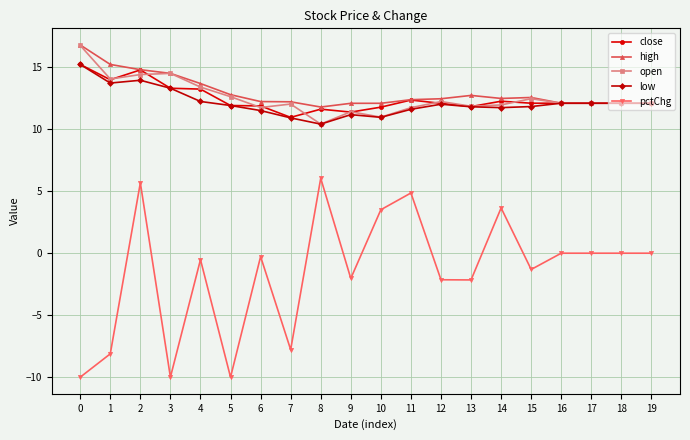

True or false: pctChg has more than 0 points higher than both neighbors.

True